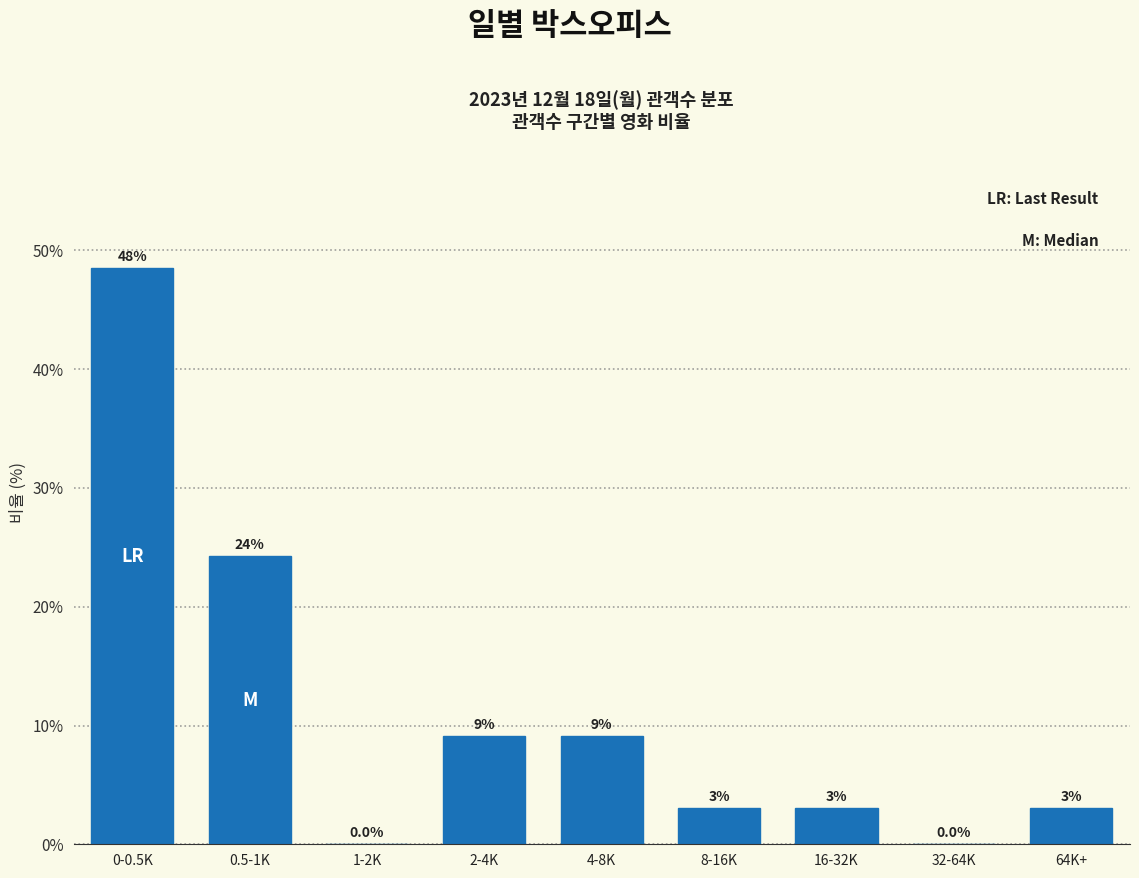

Reading left to right, extract all data points from this chart.

0-0.5K=48.5	0.5-1K=24.2	1-2K=0.0	2-4K=9.1	4-8K=9.1	8-16K=3.0	16-32K=3.0	32-64K=0.0	64K+=3.0